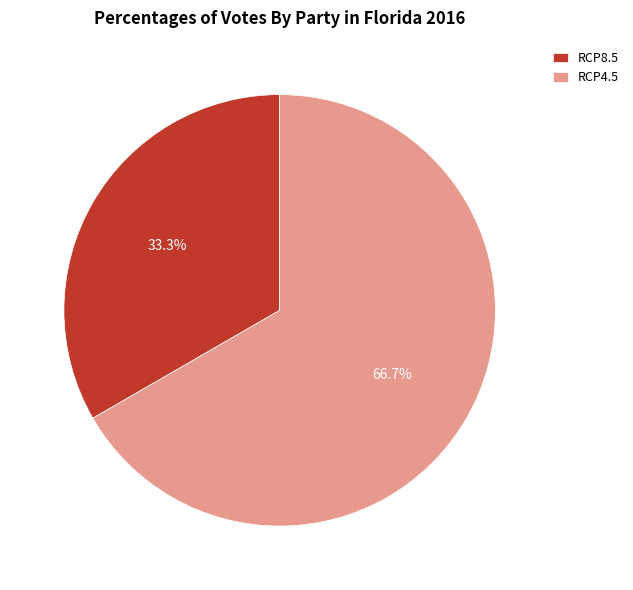

Is the sum of RCP8.5 and RCP4.5 greater than half?

Yes